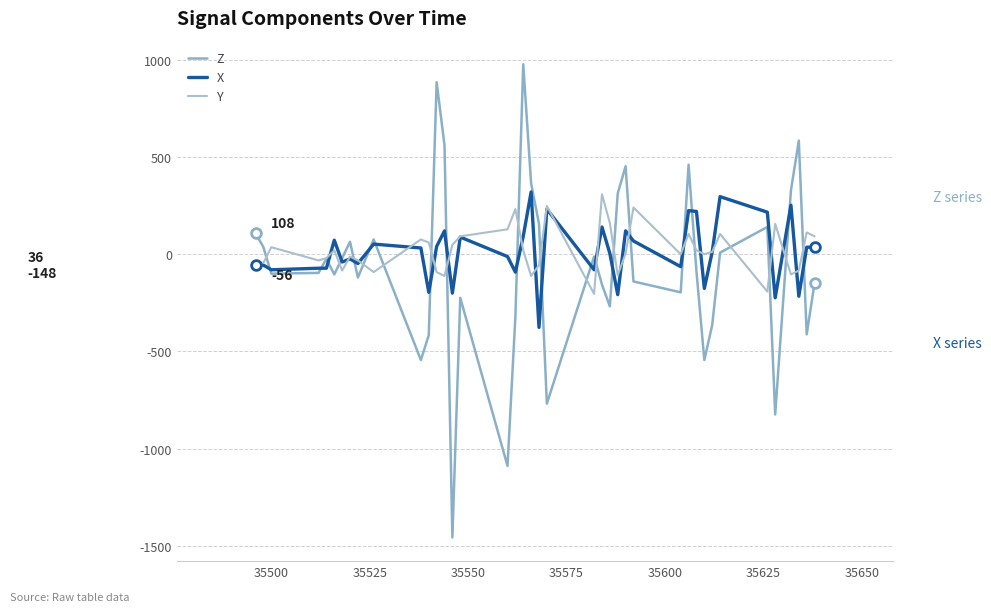

How many values in the Y series are below 12?

20